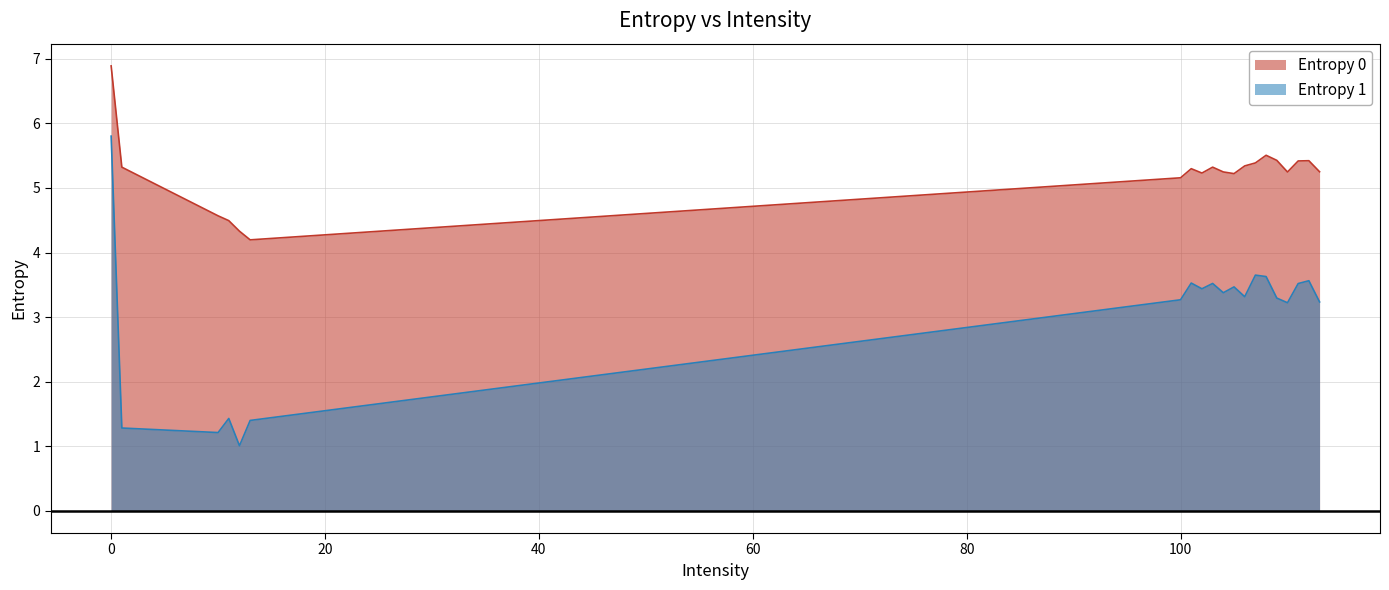

Where is the first local maximum for Entropy 1?

11